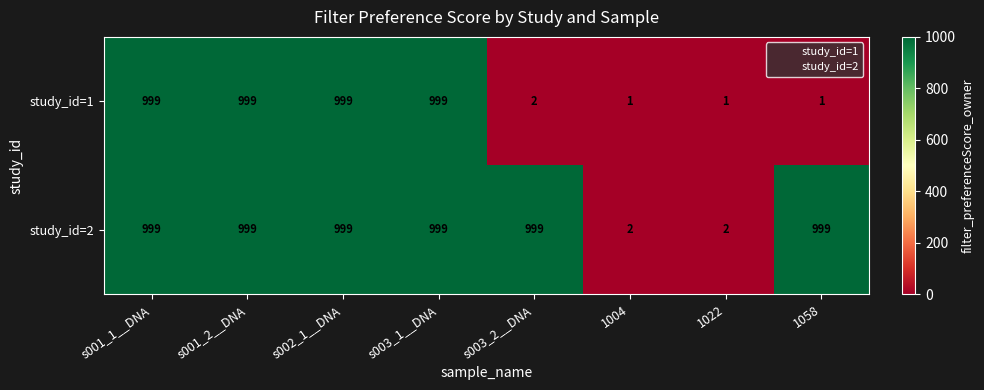

What is the difference between the second highest and minimum values in the study_id=1 series?

998